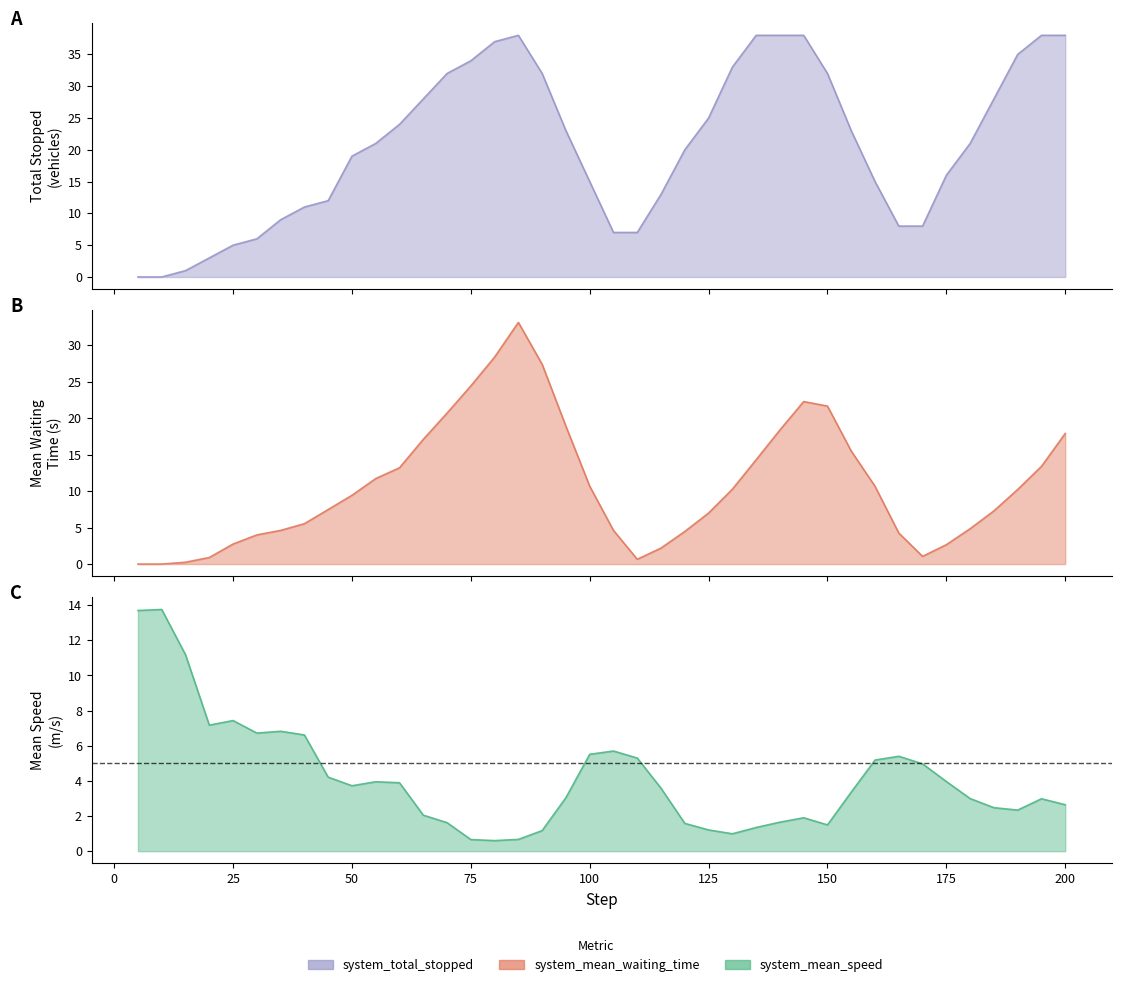

Is it true that system_mean_speed equals 6.6 at 40.0?

True